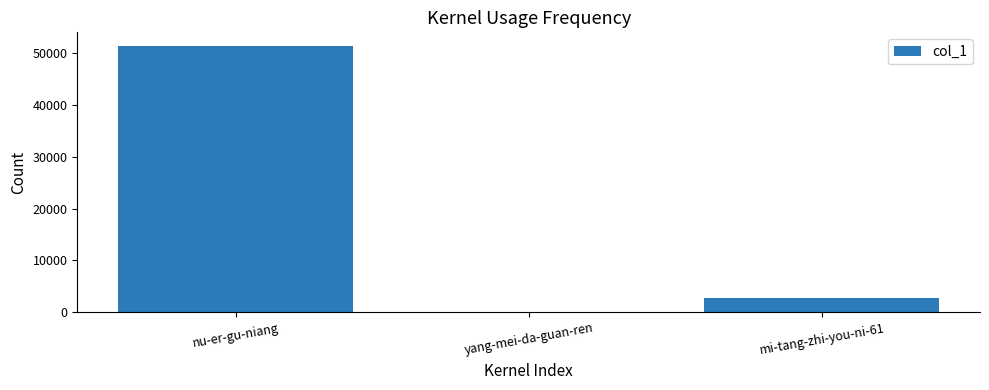

What is the approximate value at nu-er-gu-niang?

51491